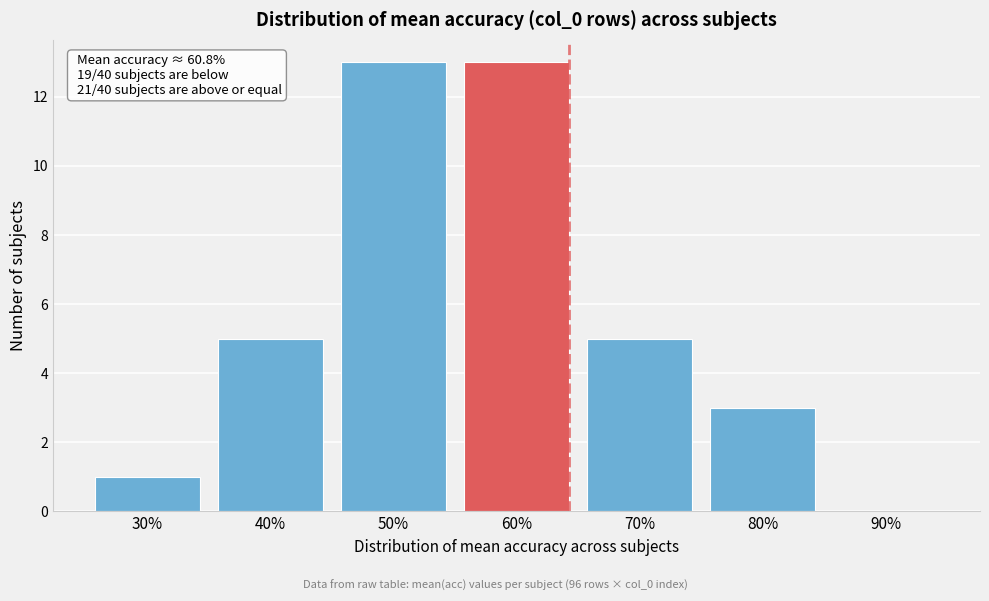

What is the ratio of the value at 60% to the value at 40%?

2.6